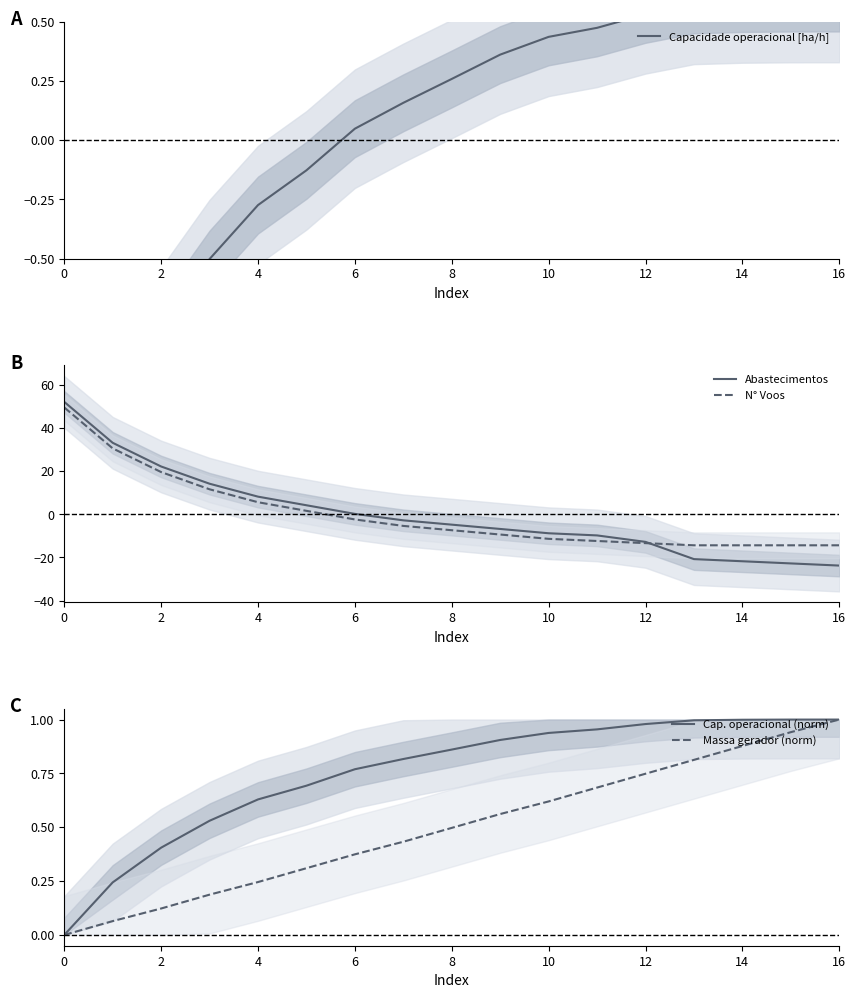

What are all the series names shown in the legend?

Capacidade operacional [ha/h], Abastecimentos, N° Voos, Cap. operacional (norm), Massa gerador (norm)